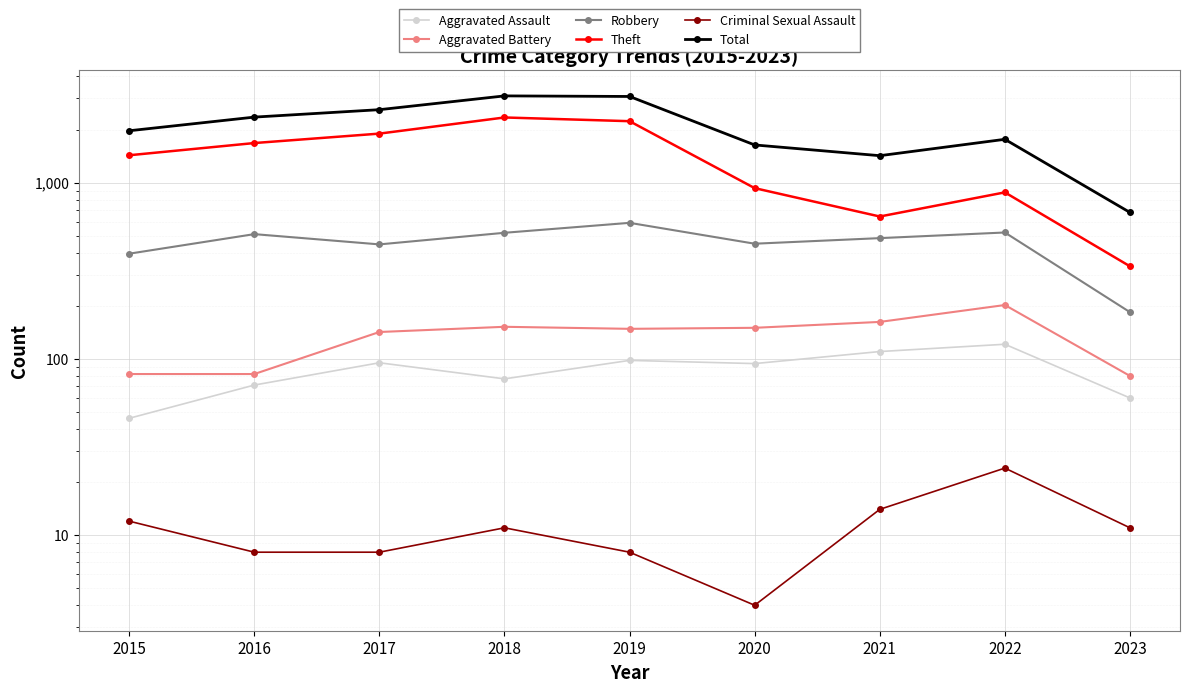

At how many categories does at least one series exceed 2095?

4